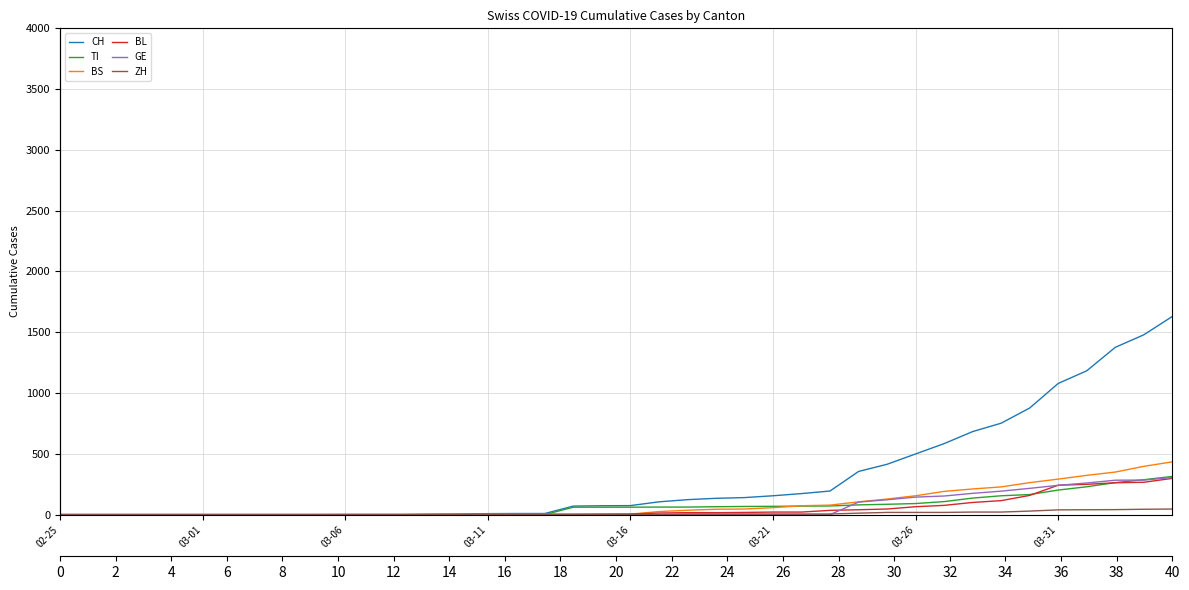

True or false: BS and GE cross at least once.

False